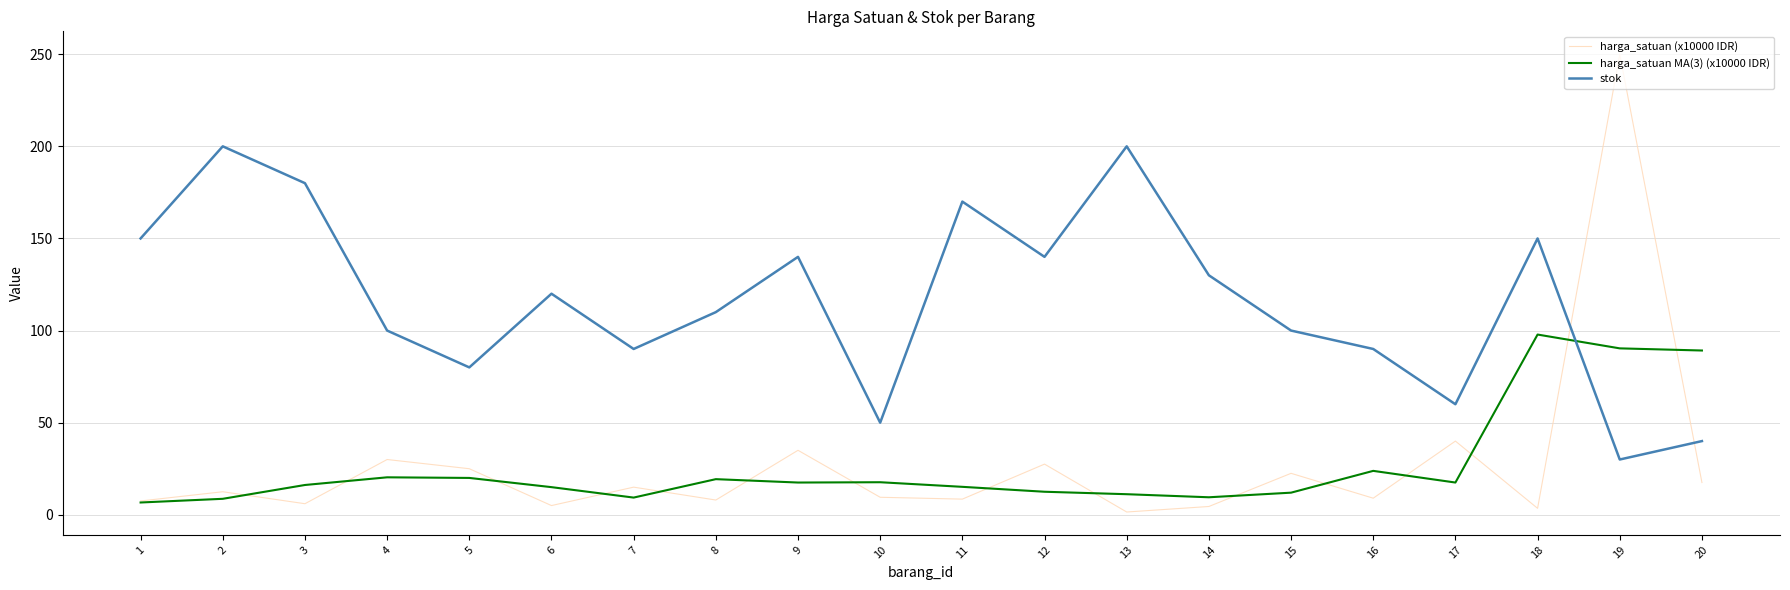

Which series has the largest range (max minus min)?

harga_satuan (x10000 IDR)